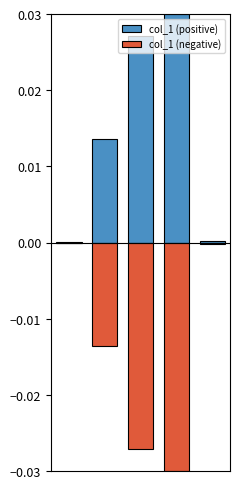

Between 3 and 4, which series saw the biggest shift?

col_1 (positive)